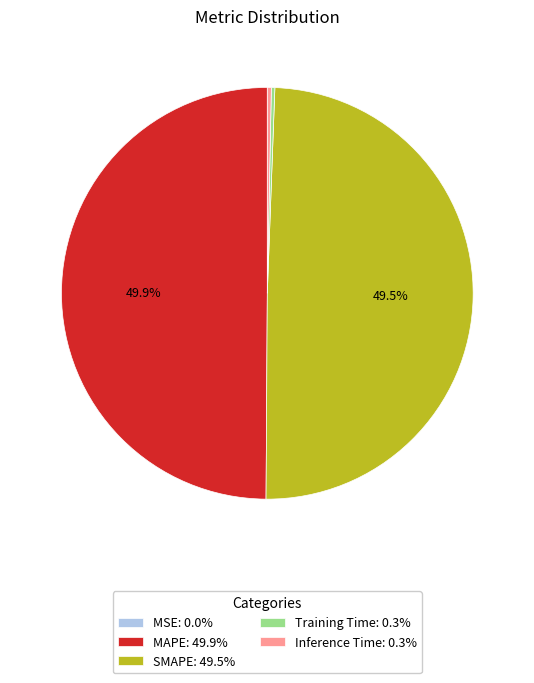

Is SMAPE: 49.5% the majority of the pie?

No